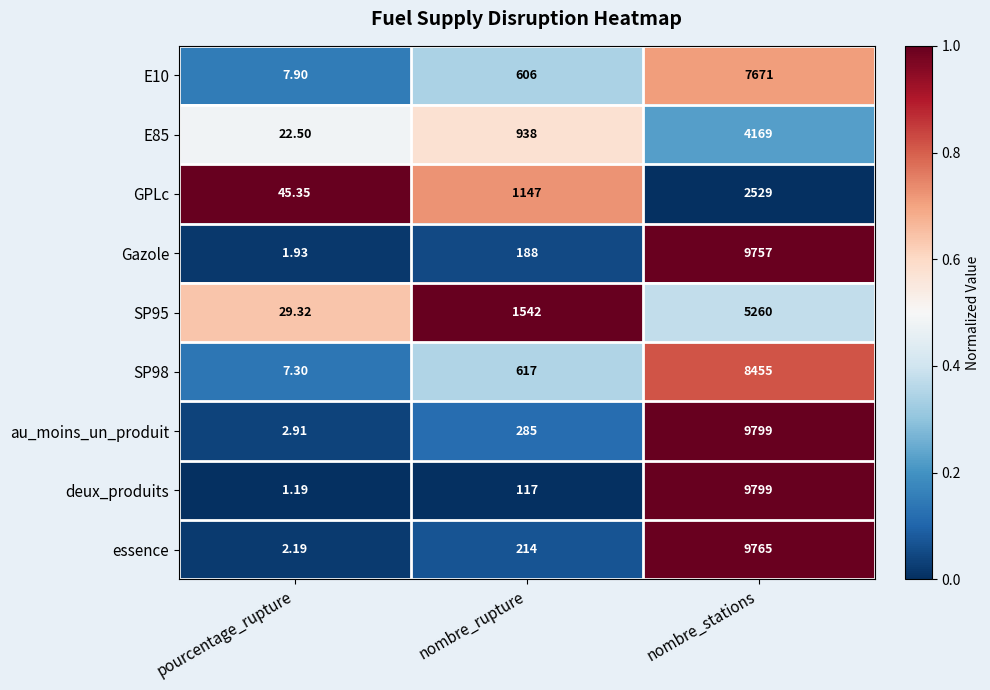

Which series has the widest spread of values?

deux_produits